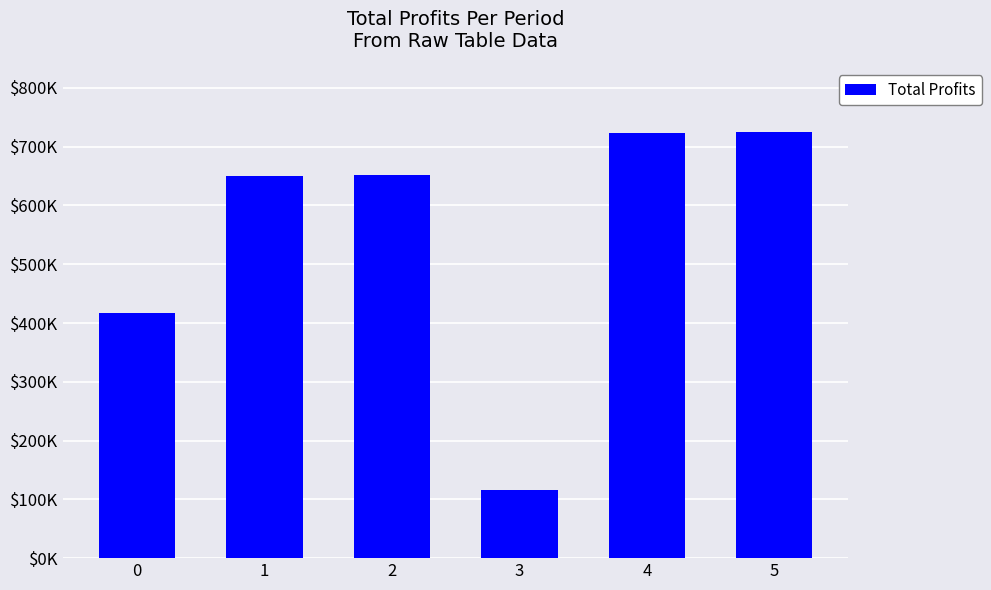

List the labels in order of value, largest first.

5, 4, 2, 1, 0, 3